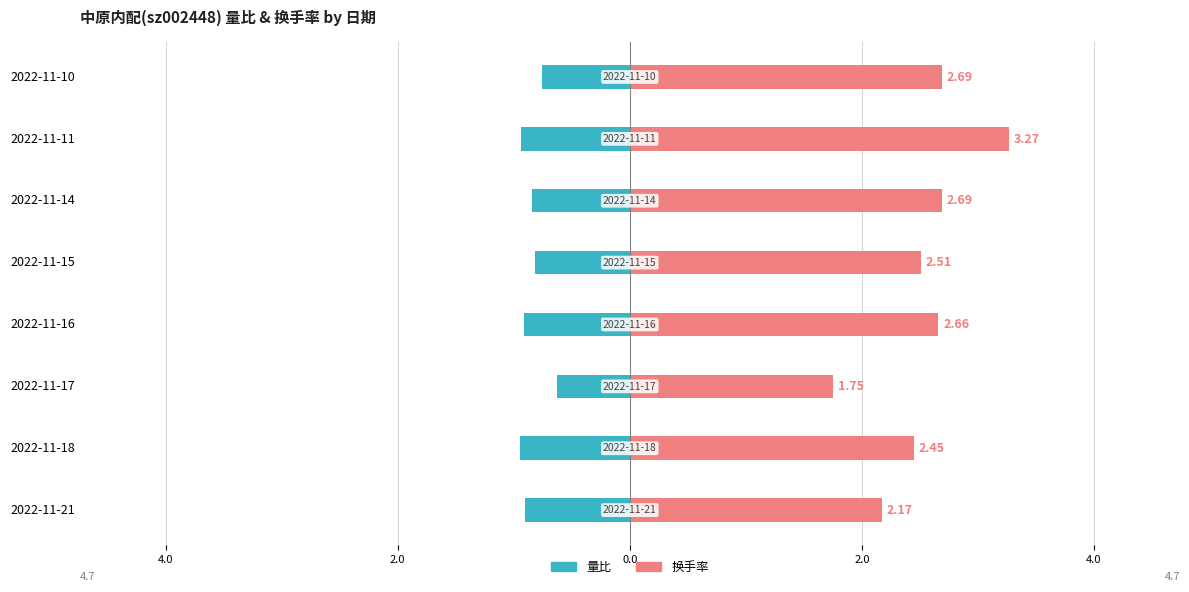

Rank the series by their average value, from lowest to highest.

量比, 换手率